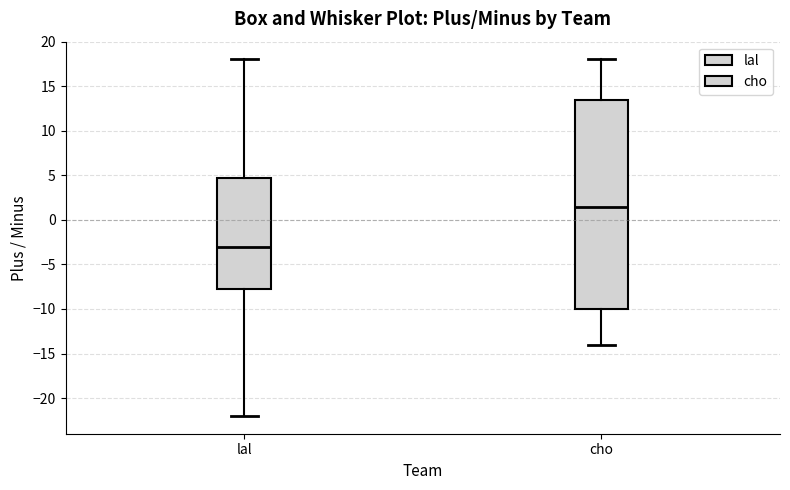

Comparing the boxes themselves (not the whiskers), which one is the tallest?

cho